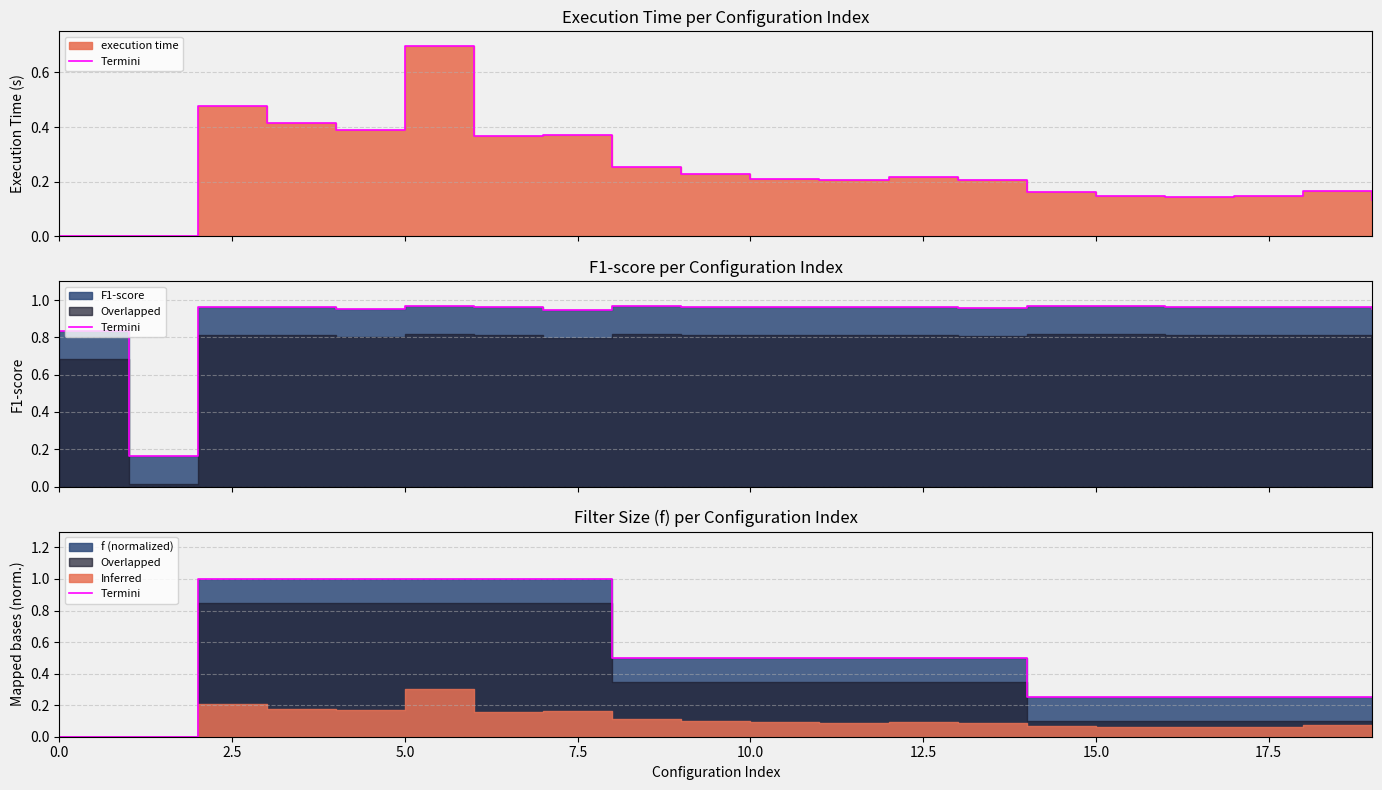

True or false: the data shows 0.5 at 12.

True